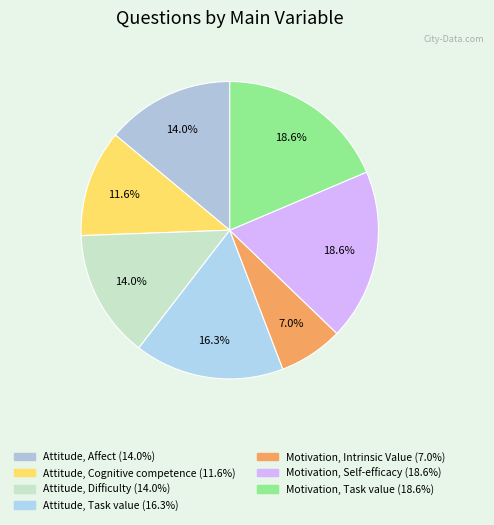

What percentage is the Attitude, Affect slice, to the nearest percent?

14%